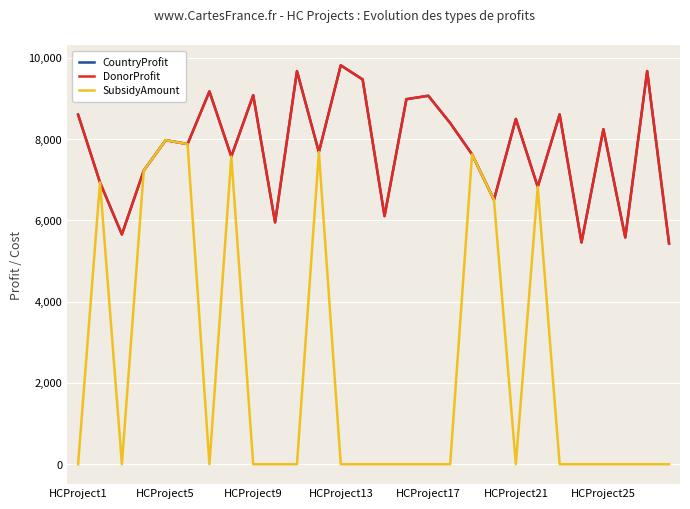

True or false: DonorProfit has more than 1 points higher than both neighbors.

True